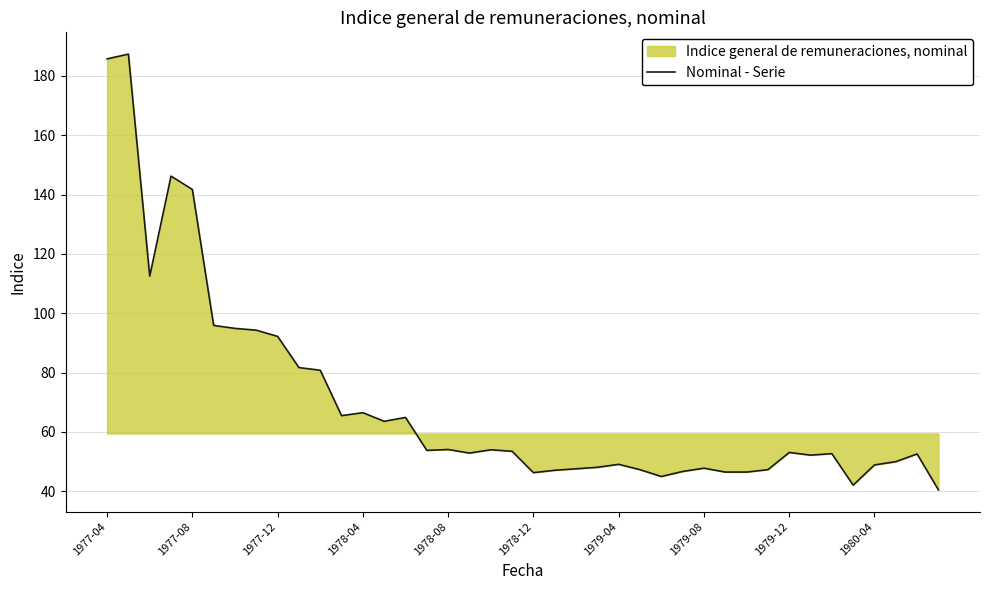

What is the smallest value displayed?

40.5